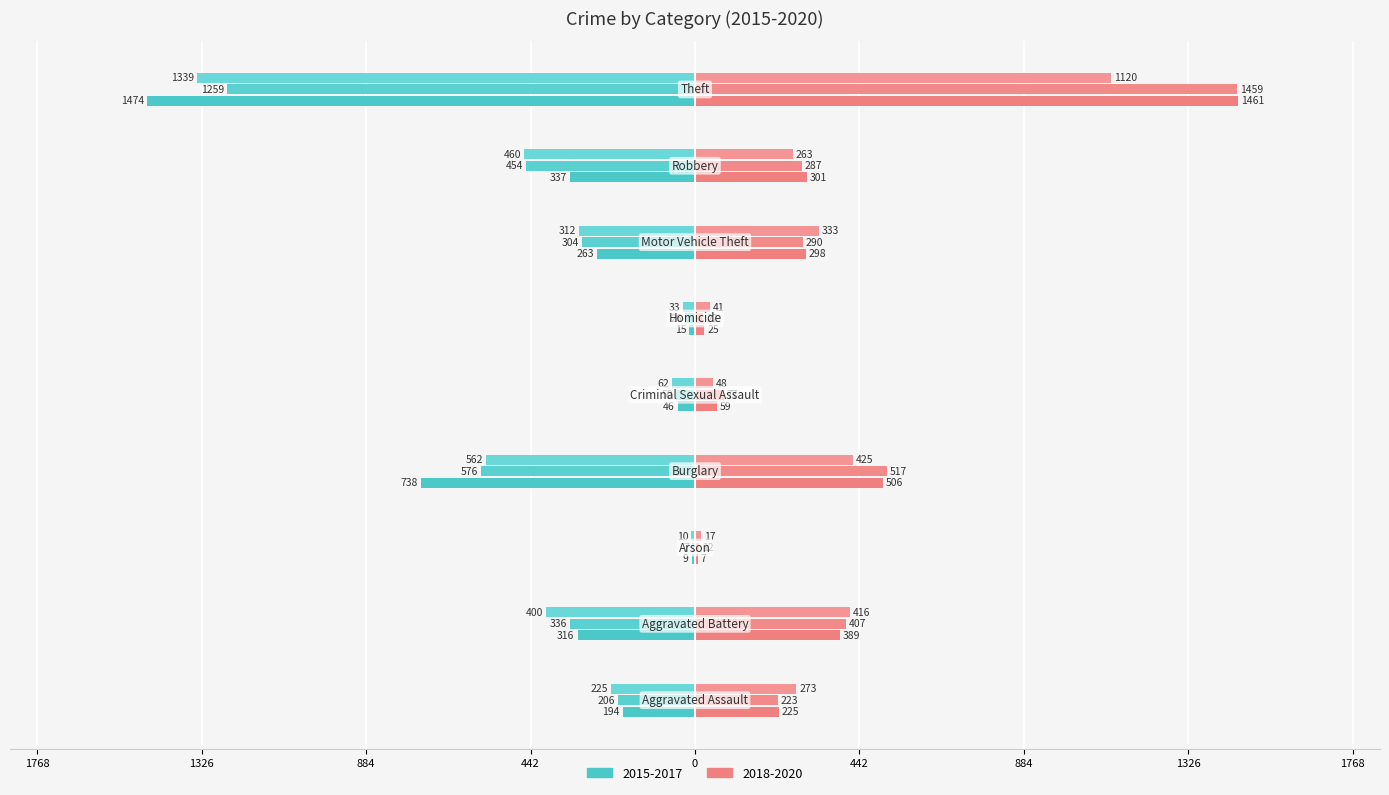

Reading left to right, transcribe all the data shown in this chart.

2015: Aggravated Assault=-194	Aggravated Battery=-316	Arson=-9	Burglary=-738	Criminal Sexual Assault=-46	Homicide=-15	Motor Vehicle Theft=-263	Robbery=-337	Theft=-1474
2016: Aggravated Assault=-206	Aggravated Battery=-336	Arson=-7	Burglary=-576	Criminal Sexual Assault=-50	Homicide=-26	Motor Vehicle Theft=-304	Robbery=-454	Theft=-1259
2017: Aggravated Assault=-225	Aggravated Battery=-400	Arson=-10	Burglary=-562	Criminal Sexual Assault=-62	Homicide=-33	Motor Vehicle Theft=-312	Robbery=-460	Theft=-1339
2018: Aggravated Assault=225	Aggravated Battery=389	Arson=7	Burglary=506	Criminal Sexual Assault=59	Homicide=25	Motor Vehicle Theft=298	Robbery=301	Theft=1461
2019: Aggravated Assault=223	Aggravated Battery=407	Arson=12	Burglary=517	Criminal Sexual Assault=77	Homicide=22	Motor Vehicle Theft=290	Robbery=287	Theft=1459
2020: Aggravated Assault=273	Aggravated Battery=416	Arson=17	Burglary=425	Criminal Sexual Assault=48	Homicide=41	Motor Vehicle Theft=333	Robbery=263	Theft=1120